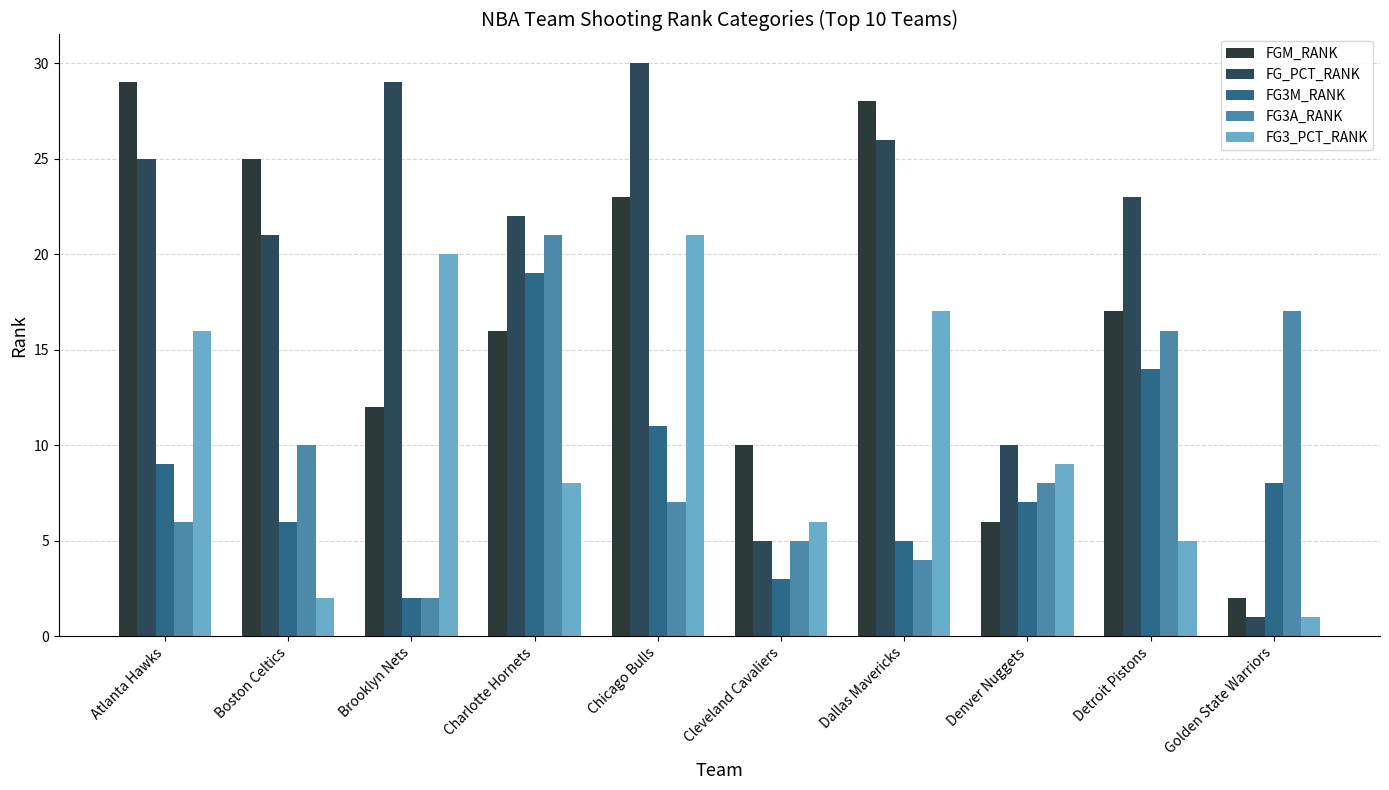

How many series are shown in this chart?

5